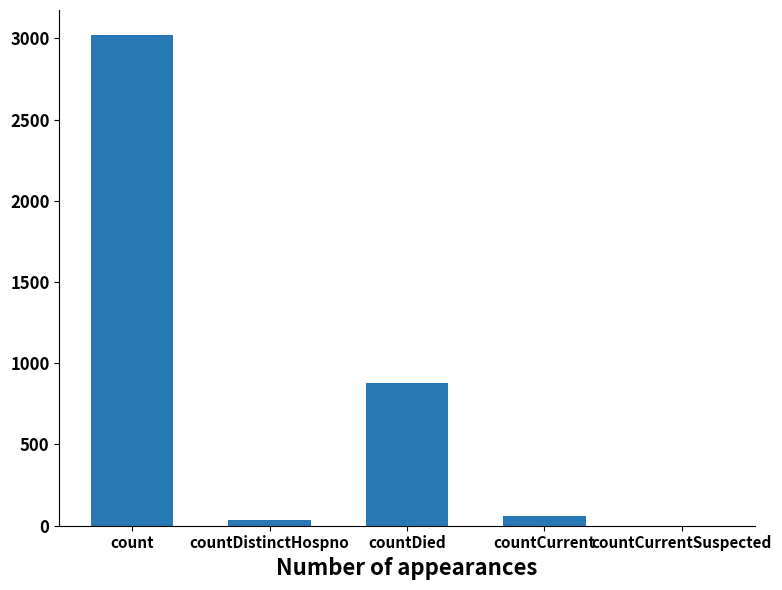

Where is the data nearest to the value 1511?

countDied